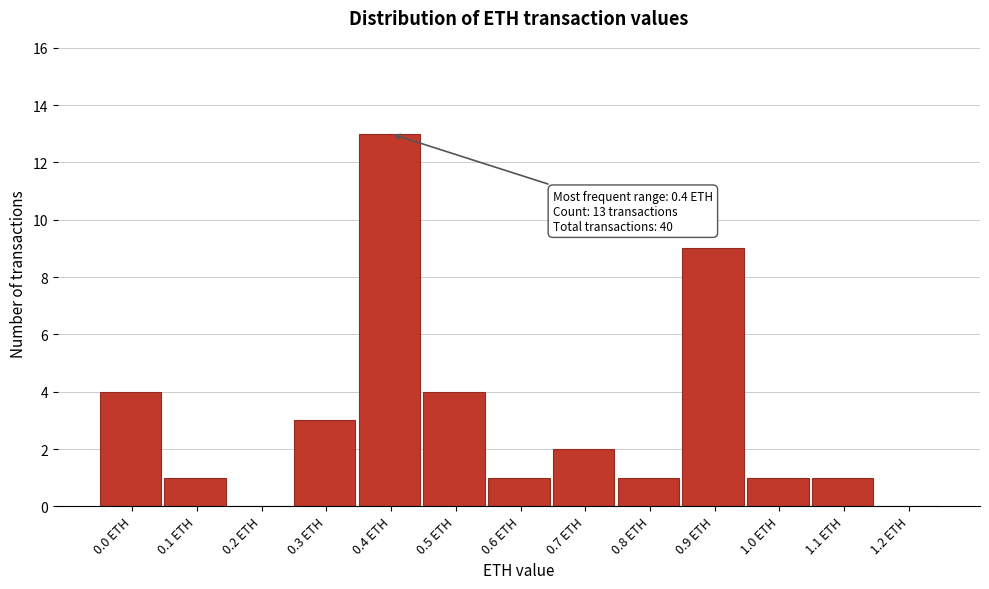

Reading right to left, list all the values displayed in this chart.

1.2 ETH=0	1.1 ETH=1	1.0 ETH=1	0.9 ETH=9	0.8 ETH=1	0.7 ETH=2	0.6 ETH=1	0.5 ETH=4	0.4 ETH=13	0.3 ETH=3	0.2 ETH=0	0.1 ETH=1	0.0 ETH=4